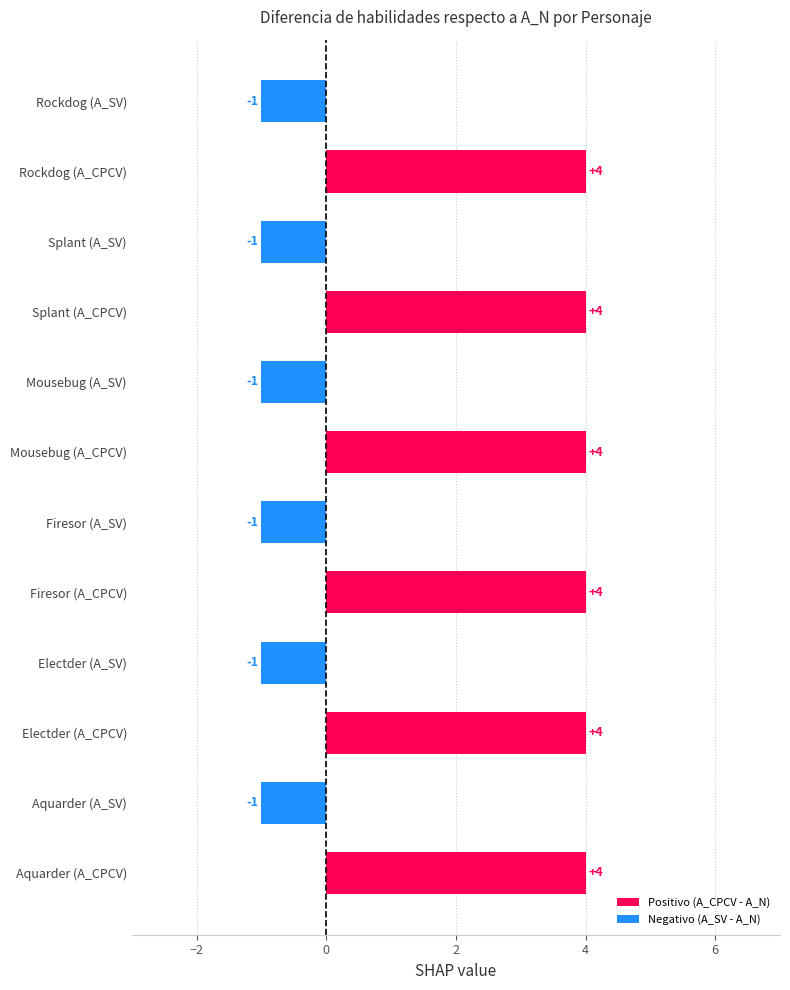

Does the chart contain any negative values?

Yes